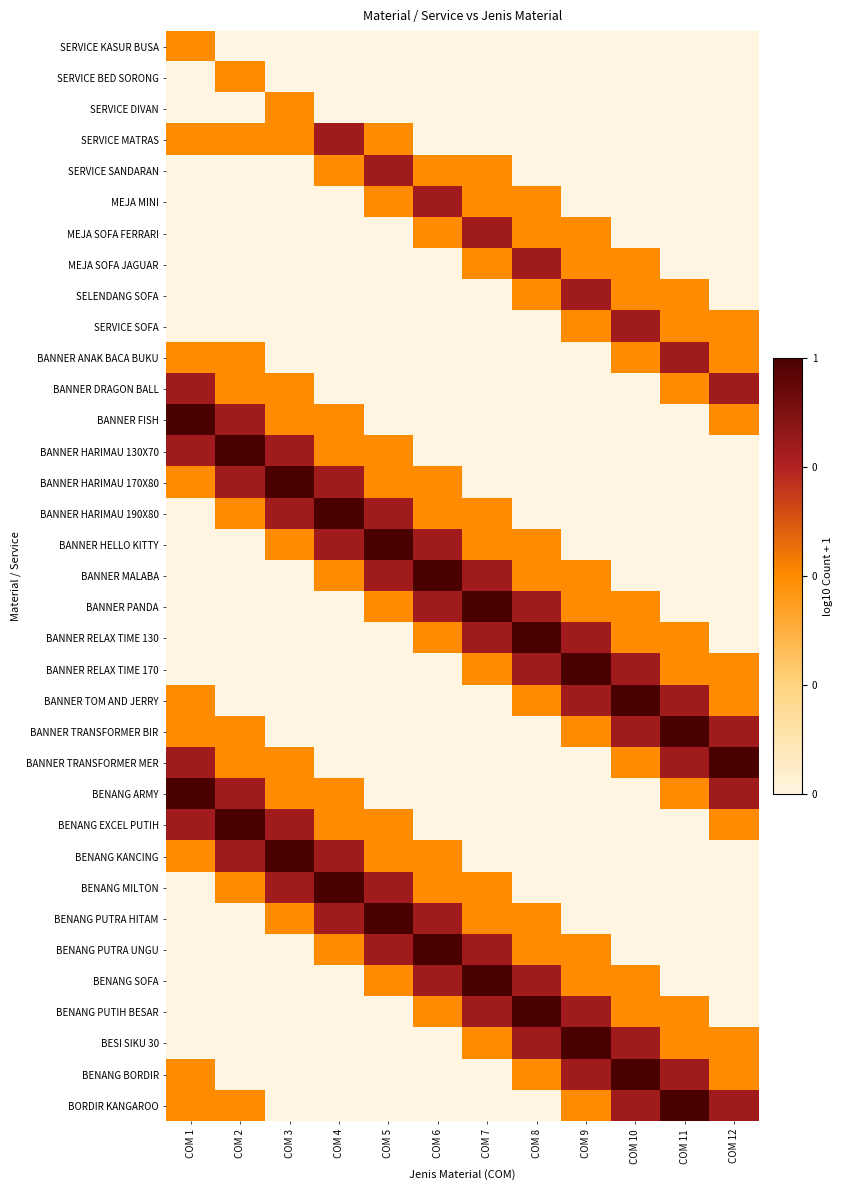

Reading left to right, what are all the values shown in this chart?

SERVICE KASUR BUSA: COM 1=0.3	COM 2=0.0	COM 3=0.0	COM 4=0.0	COM 5=0.0	COM 6=0.0	COM 7=0.0	COM 8=0.0	COM 9=0.0	COM 10=0.0	COM 11=0.0	COM 12=0.0
SERVICE BED SORONG: COM 1=0.0	COM 2=0.3	COM 3=0.0	COM 4=0.0	COM 5=0.0	COM 6=0.0	COM 7=0.0	COM 8=0.0	COM 9=0.0	COM 10=0.0	COM 11=0.0	COM 12=0.0
SERVICE DIVAN: COM 1=0.0	COM 2=0.0	COM 3=0.3	COM 4=0.0	COM 5=0.0	COM 6=0.0	COM 7=0.0	COM 8=0.0	COM 9=0.0	COM 10=0.0	COM 11=0.0	COM 12=0.0
SERVICE MATRAS: COM 1=0.3	COM 2=0.3	COM 3=0.3	COM 4=0.5	COM 5=0.3	COM 6=0.0	COM 7=0.0	COM 8=0.0	COM 9=0.0	COM 10=0.0	COM 11=0.0	COM 12=0.0
SERVICE SANDARAN: COM 1=0.0	COM 2=0.0	COM 3=0.0	COM 4=0.3	COM 5=0.5	COM 6=0.3	COM 7=0.3	COM 8=0.0	COM 9=0.0	COM 10=0.0	COM 11=0.0	COM 12=0.0
MEJA MINI: COM 1=0.0	COM 2=0.0	COM 3=0.0	COM 4=0.0	COM 5=0.3	COM 6=0.5	COM 7=0.3	COM 8=0.3	COM 9=0.0	COM 10=0.0	COM 11=0.0	COM 12=0.0
MEJA SOFA FERRARI: COM 1=0.0	COM 2=0.0	COM 3=0.0	COM 4=0.0	COM 5=0.0	COM 6=0.3	COM 7=0.5	COM 8=0.3	COM 9=0.3	COM 10=0.0	COM 11=0.0	COM 12=0.0
MEJA SOFA JAGUAR: COM 1=0.0	COM 2=0.0	COM 3=0.0	COM 4=0.0	COM 5=0.0	COM 6=0.0	COM 7=0.3	COM 8=0.5	COM 9=0.3	COM 10=0.3	COM 11=0.0	COM 12=0.0
SELENDANG SOFA: COM 1=0.0	COM 2=0.0	COM 3=0.0	COM 4=0.0	COM 5=0.0	COM 6=0.0	COM 7=0.0	COM 8=0.3	COM 9=0.5	COM 10=0.3	COM 11=0.3	COM 12=0.0
SERVICE SOFA: COM 1=0.0	COM 2=0.0	COM 3=0.0	COM 4=0.0	COM 5=0.0	COM 6=0.0	COM 7=0.0	COM 8=0.0	COM 9=0.3	COM 10=0.5	COM 11=0.3	COM 12=0.3
BANNER ANAK BACA BUKU: COM 1=0.3	COM 2=0.3	COM 3=0.0	COM 4=0.0	COM 5=0.0	COM 6=0.0	COM 7=0.0	COM 8=0.0	COM 9=0.0	COM 10=0.3	COM 11=0.5	COM 12=0.3
BANNER DRAGON BALL: COM 1=0.5	COM 2=0.3	COM 3=0.3	COM 4=0.0	COM 5=0.0	COM 6=0.0	COM 7=0.0	COM 8=0.0	COM 9=0.0	COM 10=0.0	COM 11=0.3	COM 12=0.5
BANNER FISH: COM 1=0.6	COM 2=0.5	COM 3=0.3	COM 4=0.3	COM 5=0.0	COM 6=0.0	COM 7=0.0	COM 8=0.0	COM 9=0.0	COM 10=0.0	COM 11=0.0	COM 12=0.3
BANNER HARIMAU 130X70: COM 1=0.5	COM 2=0.6	COM 3=0.5	COM 4=0.3	COM 5=0.3	COM 6=0.0	COM 7=0.0	COM 8=0.0	COM 9=0.0	COM 10=0.0	COM 11=0.0	COM 12=0.0
BANNER HARIMAU 170X80: COM 1=0.3	COM 2=0.5	COM 3=0.6	COM 4=0.5	COM 5=0.3	COM 6=0.3	COM 7=0.0	COM 8=0.0	COM 9=0.0	COM 10=0.0	COM 11=0.0	COM 12=0.0
BANNER HARIMAU 190X80: COM 1=0.0	COM 2=0.3	COM 3=0.5	COM 4=0.6	COM 5=0.5	COM 6=0.3	COM 7=0.3	COM 8=0.0	COM 9=0.0	COM 10=0.0	COM 11=0.0	COM 12=0.0
BANNER HELLO KITTY: COM 1=0.0	COM 2=0.0	COM 3=0.3	COM 4=0.5	COM 5=0.6	COM 6=0.5	COM 7=0.3	COM 8=0.3	COM 9=0.0	COM 10=0.0	COM 11=0.0	COM 12=0.0
BANNER MALABA: COM 1=0.0	COM 2=0.0	COM 3=0.0	COM 4=0.3	COM 5=0.5	COM 6=0.6	COM 7=0.5	COM 8=0.3	COM 9=0.3	COM 10=0.0	COM 11=0.0	COM 12=0.0
BANNER PANDA: COM 1=0.0	COM 2=0.0	COM 3=0.0	COM 4=0.0	COM 5=0.3	COM 6=0.5	COM 7=0.6	COM 8=0.5	COM 9=0.3	COM 10=0.3	COM 11=0.0	COM 12=0.0
BANNER RELAX TIME 130: COM 1=0.0	COM 2=0.0	COM 3=0.0	COM 4=0.0	COM 5=0.0	COM 6=0.3	COM 7=0.5	COM 8=0.6	COM 9=0.5	COM 10=0.3	COM 11=0.3	COM 12=0.0
BANNER RELAX TIME 170: COM 1=0.0	COM 2=0.0	COM 3=0.0	COM 4=0.0	COM 5=0.0	COM 6=0.0	COM 7=0.3	COM 8=0.5	COM 9=0.6	COM 10=0.5	COM 11=0.3	COM 12=0.3
BANNER TOM AND JERRY: COM 1=0.3	COM 2=0.0	COM 3=0.0	COM 4=0.0	COM 5=0.0	COM 6=0.0	COM 7=0.0	COM 8=0.3	COM 9=0.5	COM 10=0.6	COM 11=0.5	COM 12=0.3
BANNER TRANSFORMER BIR: COM 1=0.3	COM 2=0.3	COM 3=0.0	COM 4=0.0	COM 5=0.0	COM 6=0.0	COM 7=0.0	COM 8=0.0	COM 9=0.3	COM 10=0.5	COM 11=0.6	COM 12=0.5
BANNER TRANSFORMER MER: COM 1=0.5	COM 2=0.3	COM 3=0.3	COM 4=0.0	COM 5=0.0	COM 6=0.0	COM 7=0.0	COM 8=0.0	COM 9=0.0	COM 10=0.3	COM 11=0.5	COM 12=0.6
BENANG ARMY: COM 1=0.6	COM 2=0.5	COM 3=0.3	COM 4=0.3	COM 5=0.0	COM 6=0.0	COM 7=0.0	COM 8=0.0	COM 9=0.0	COM 10=0.0	COM 11=0.3	COM 12=0.5
BENANG EXCEL PUTIH: COM 1=0.5	COM 2=0.6	COM 3=0.5	COM 4=0.3	COM 5=0.3	COM 6=0.0	COM 7=0.0	COM 8=0.0	COM 9=0.0	COM 10=0.0	COM 11=0.0	COM 12=0.3
BENANG KANCING: COM 1=0.3	COM 2=0.5	COM 3=0.6	COM 4=0.5	COM 5=0.3	COM 6=0.3	COM 7=0.0	COM 8=0.0	COM 9=0.0	COM 10=0.0	COM 11=0.0	COM 12=0.0
BENANG MILTON: COM 1=0.0	COM 2=0.3	COM 3=0.5	COM 4=0.6	COM 5=0.5	COM 6=0.3	COM 7=0.3	COM 8=0.0	COM 9=0.0	COM 10=0.0	COM 11=0.0	COM 12=0.0
BENANG PUTRA HITAM: COM 1=0.0	COM 2=0.0	COM 3=0.3	COM 4=0.5	COM 5=0.6	COM 6=0.5	COM 7=0.3	COM 8=0.3	COM 9=0.0	COM 10=0.0	COM 11=0.0	COM 12=0.0
BENANG PUTRA UNGU: COM 1=0.0	COM 2=0.0	COM 3=0.0	COM 4=0.3	COM 5=0.5	COM 6=0.6	COM 7=0.5	COM 8=0.3	COM 9=0.3	COM 10=0.0	COM 11=0.0	COM 12=0.0
BENANG SOFA: COM 1=0.0	COM 2=0.0	COM 3=0.0	COM 4=0.0	COM 5=0.3	COM 6=0.5	COM 7=0.6	COM 8=0.5	COM 9=0.3	COM 10=0.3	COM 11=0.0	COM 12=0.0
BENANG PUTIH BESAR: COM 1=0.0	COM 2=0.0	COM 3=0.0	COM 4=0.0	COM 5=0.0	COM 6=0.3	COM 7=0.5	COM 8=0.6	COM 9=0.5	COM 10=0.3	COM 11=0.3	COM 12=0.0
BESI SIKU 30: COM 1=0.0	COM 2=0.0	COM 3=0.0	COM 4=0.0	COM 5=0.0	COM 6=0.0	COM 7=0.3	COM 8=0.5	COM 9=0.6	COM 10=0.5	COM 11=0.3	COM 12=0.3
BENANG BORDIR: COM 1=0.3	COM 2=0.0	COM 3=0.0	COM 4=0.0	COM 5=0.0	COM 6=0.0	COM 7=0.0	COM 8=0.3	COM 9=0.5	COM 10=0.6	COM 11=0.5	COM 12=0.3
BORDIR KANGAROO: COM 1=0.3	COM 2=0.3	COM 3=0.0	COM 4=0.0	COM 5=0.0	COM 6=0.0	COM 7=0.0	COM 8=0.0	COM 9=0.3	COM 10=0.5	COM 11=0.6	COM 12=0.5